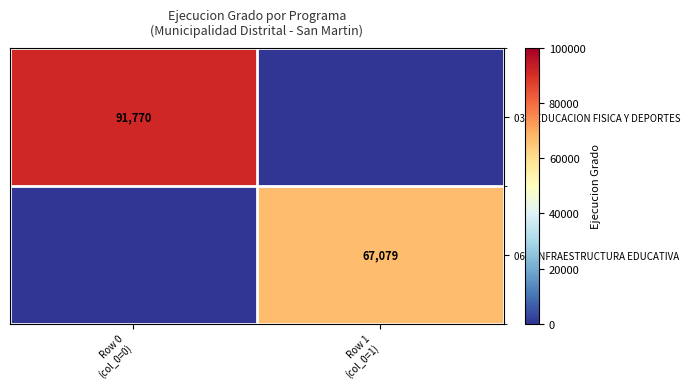

What is the difference between the maximum and minimum values in the 061: INFRAESTRUCTURA EDUCATIVA series?

67079